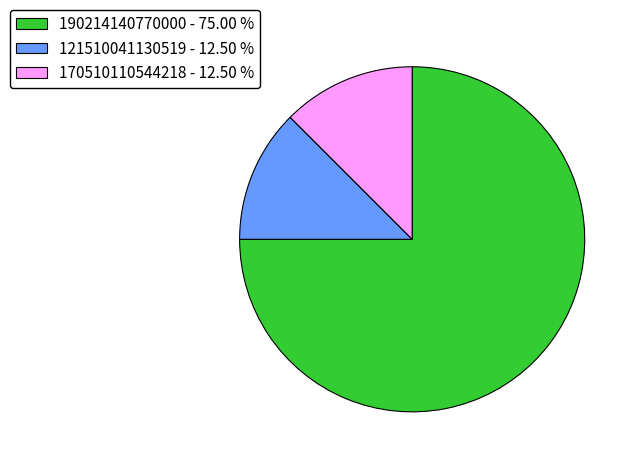

Which slice represents more than half of the pie?

190214140770000 - 75.00 %